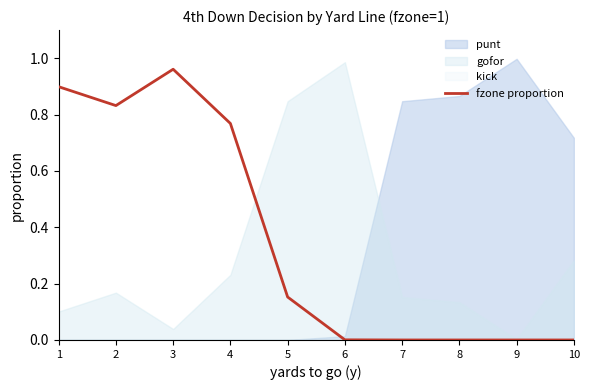

True or false: the data shows 1.4 at 3.

False